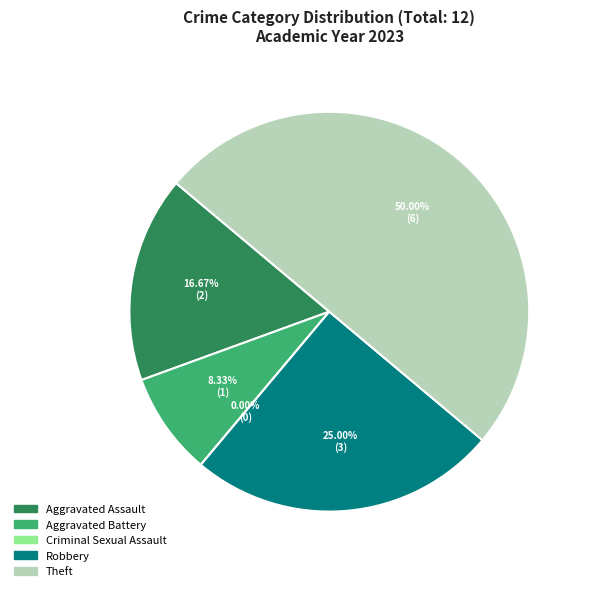

What is the largest slice in the pie chart?

Theft